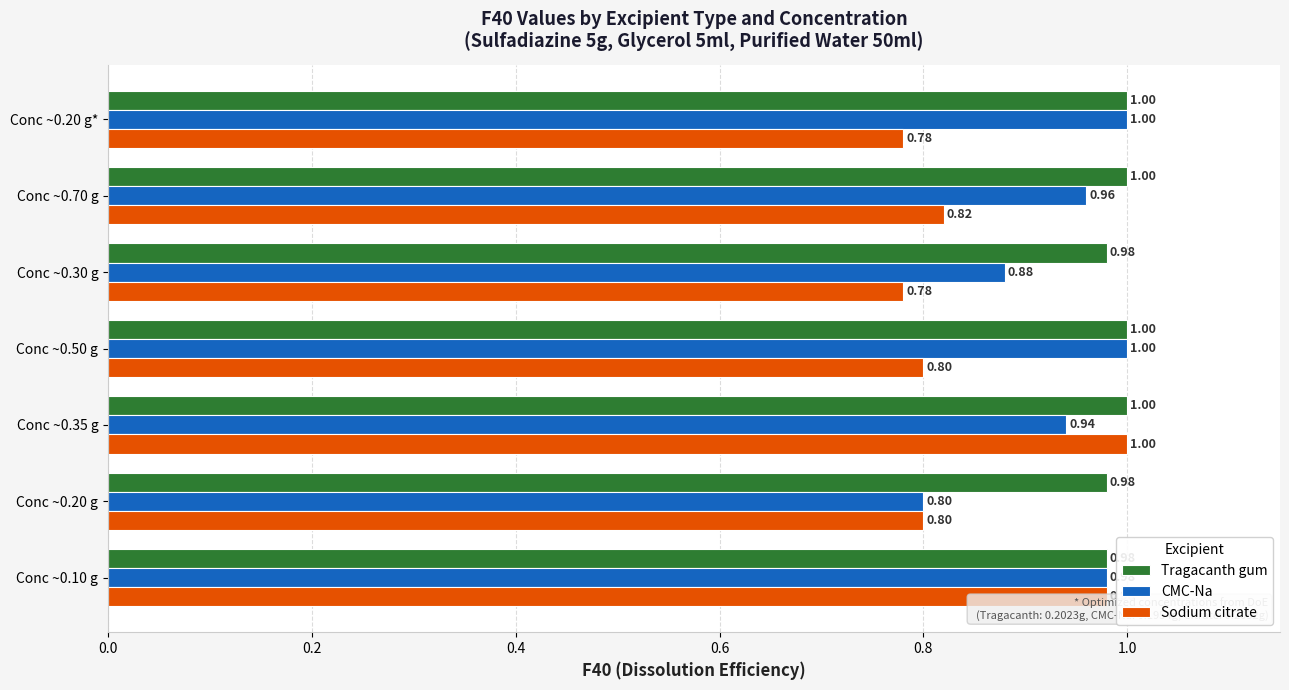

What is the smallest value displayed?

0.8